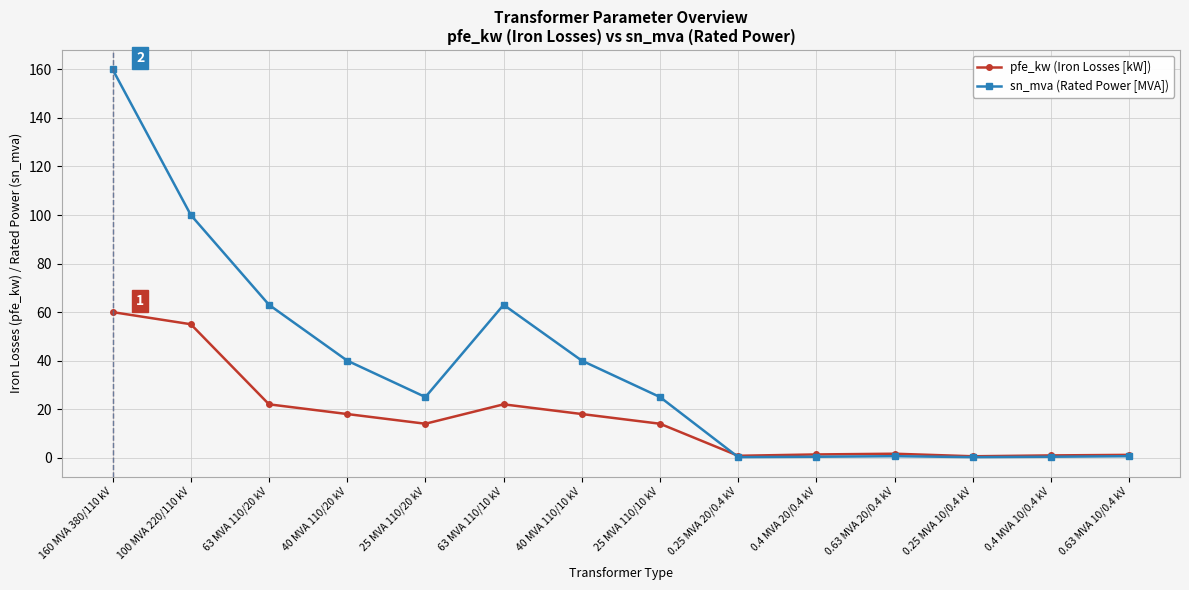

What is the label of the 11th point from the right?

40 MVA 110/20 kV